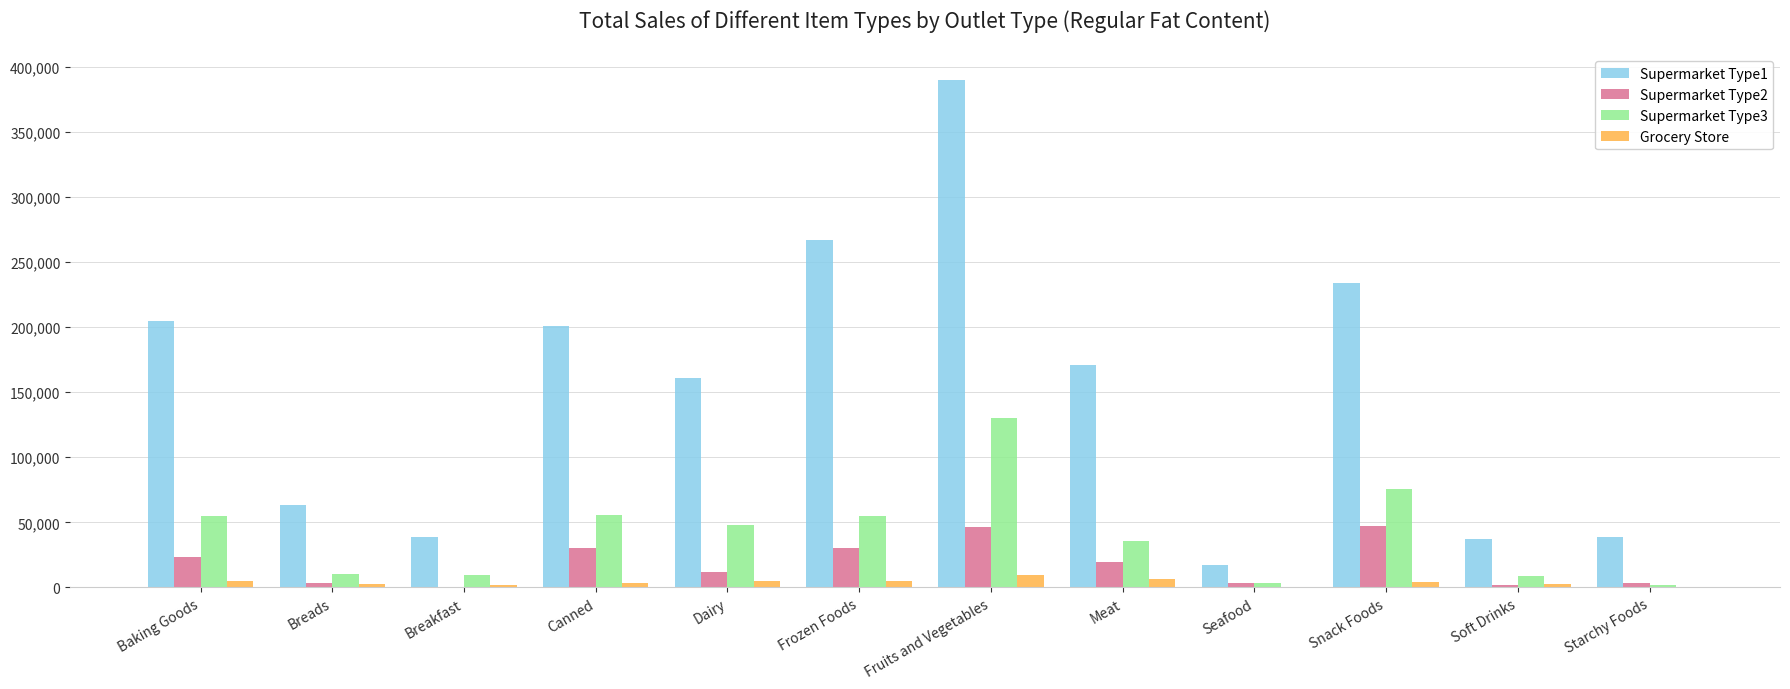

The Supermarket Type1 series shows 38605.1 at Starchy Foods. True or false?

True